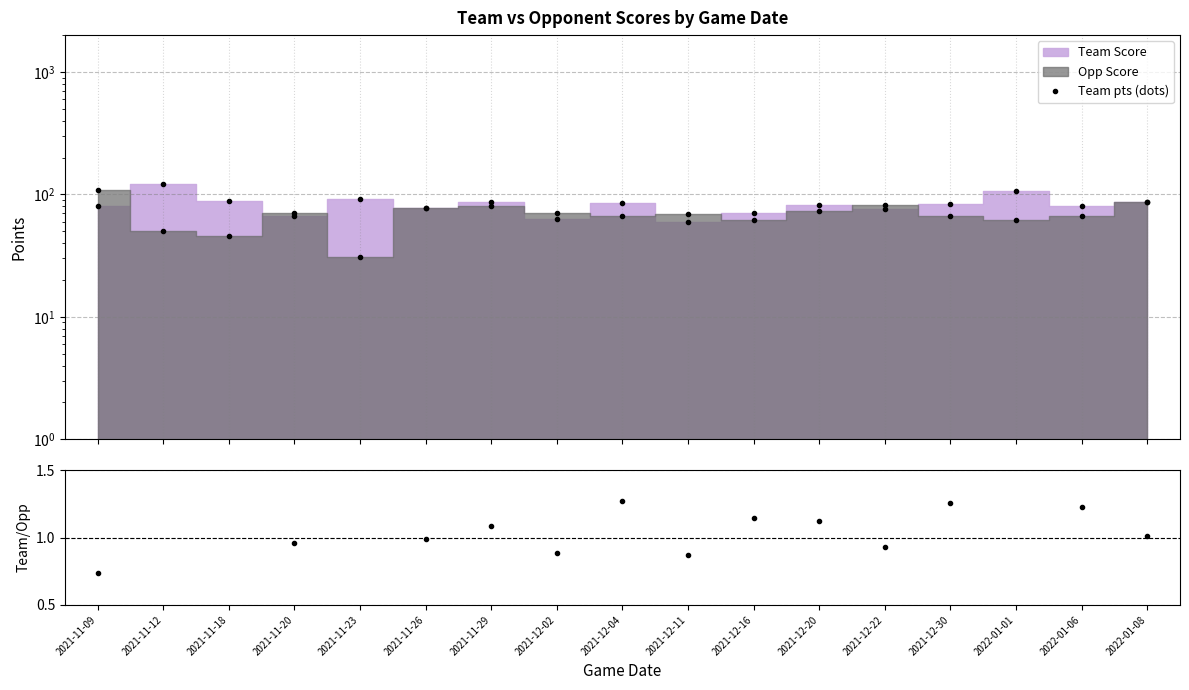

Rank the categories by Team/Opp ratio value from lowest to highest.

2021-11-09, 2021-12-11, 2021-12-02, 2021-12-22, 2021-11-20, 2021-11-26, 2022-01-08, 2021-11-29, 2021-12-20, 2021-12-16, 2022-01-06, 2021-12-30, 2021-12-04, 2022-01-01, 2021-11-18, 2021-11-12, 2021-11-23